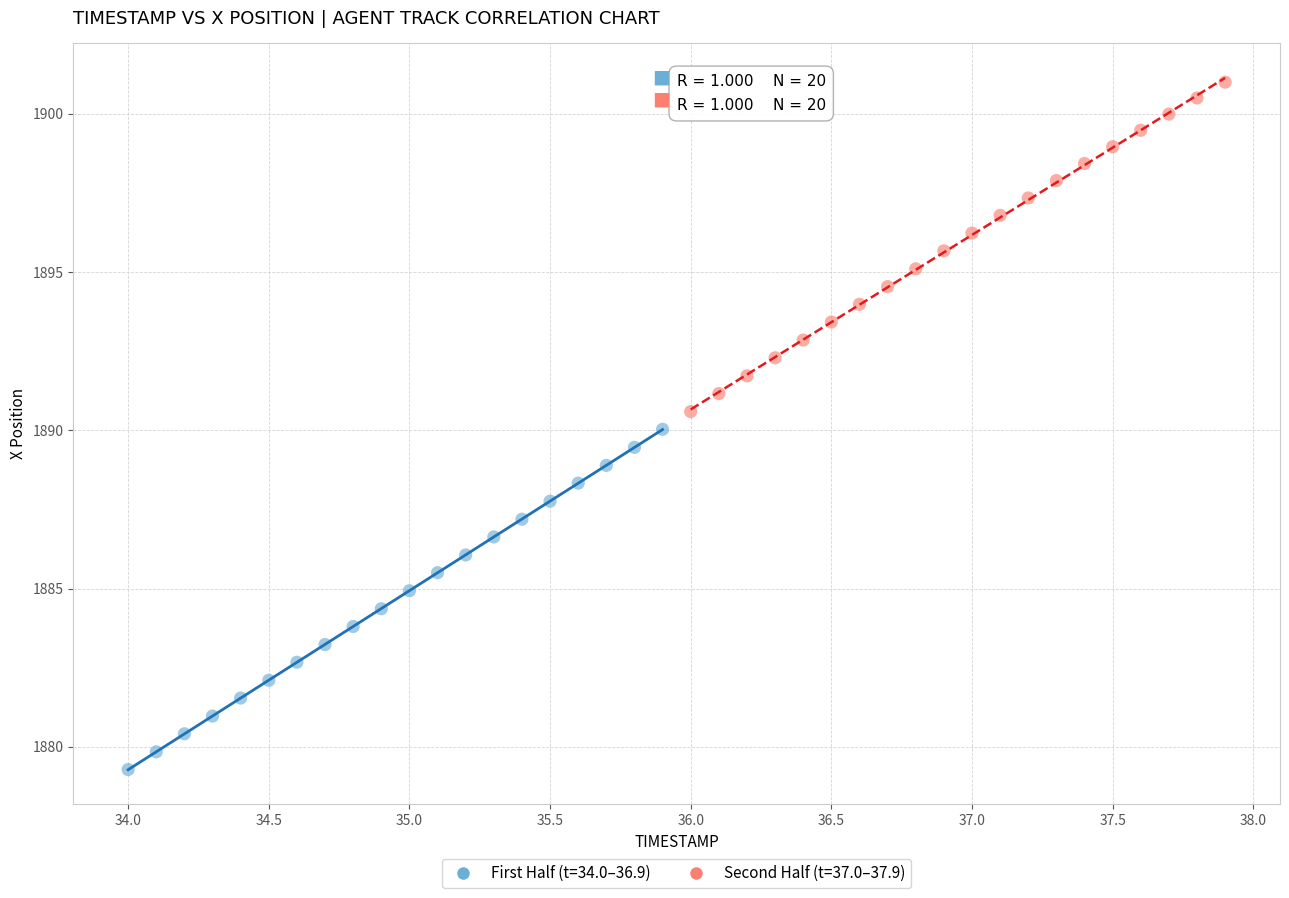

Which series contains the lowest Y value?

First Half (t=34.0–36.9)